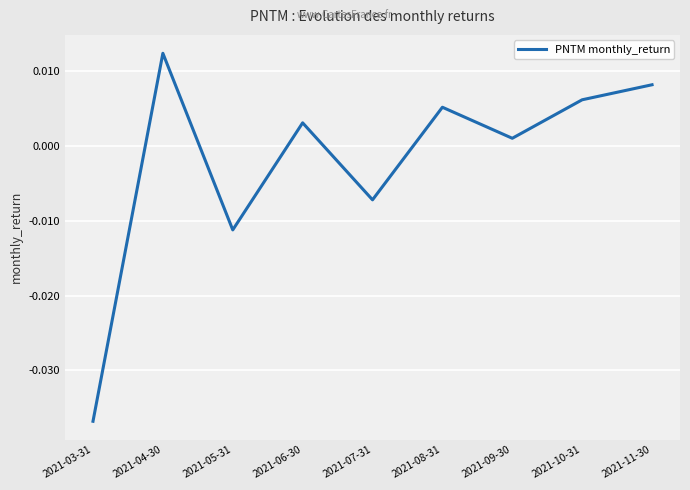

At which category does the data reach its first local peak?

2021-04-30